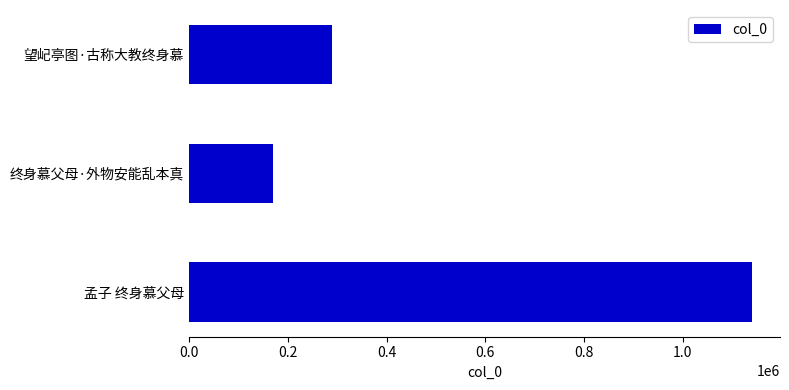

List the labels in order of value, smallest first.

终身慕父母·外物安能乱本真, 望屺亭图·古称大教终身慕, 孟子 终身慕父母